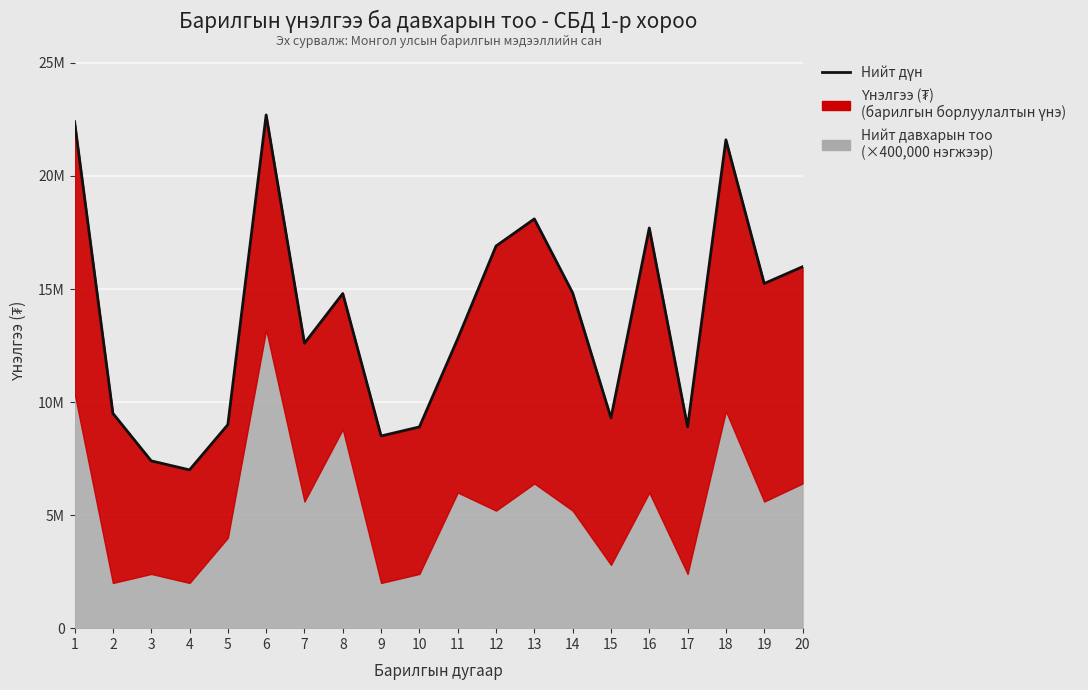

Reading left to right, what are all the values shown in this chart?

1=22400000	2=9500000	3=7400000	4=7000000	5=9000000	6=22700000	7=12600000	8=14800000	9=8500000	10=8900000	11=12800000	12=16900000	13=18100000	14=14828200	15=9300000	16=17700000	17=8900000	18=21600000	19=15242600	20=15985000